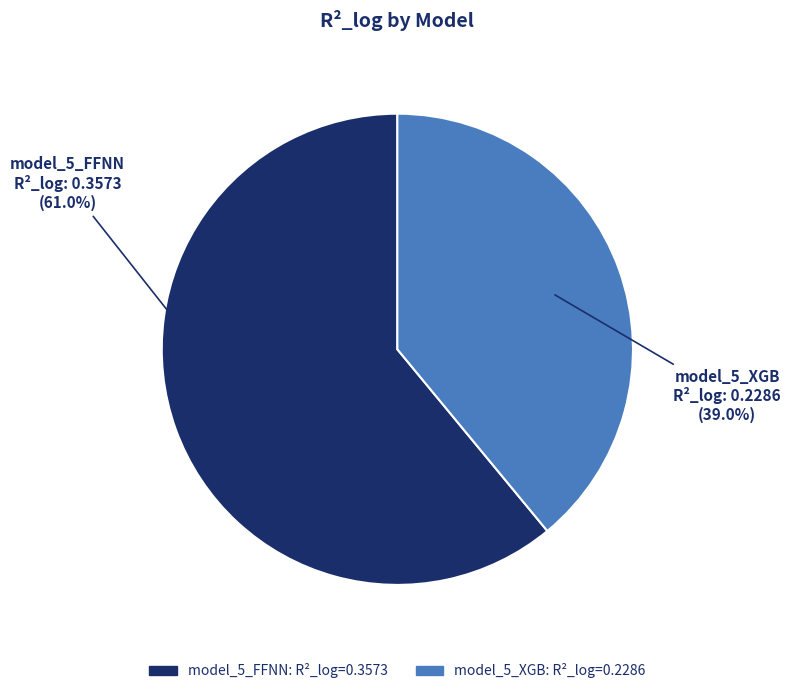

Does any single category account for the majority?

Yes